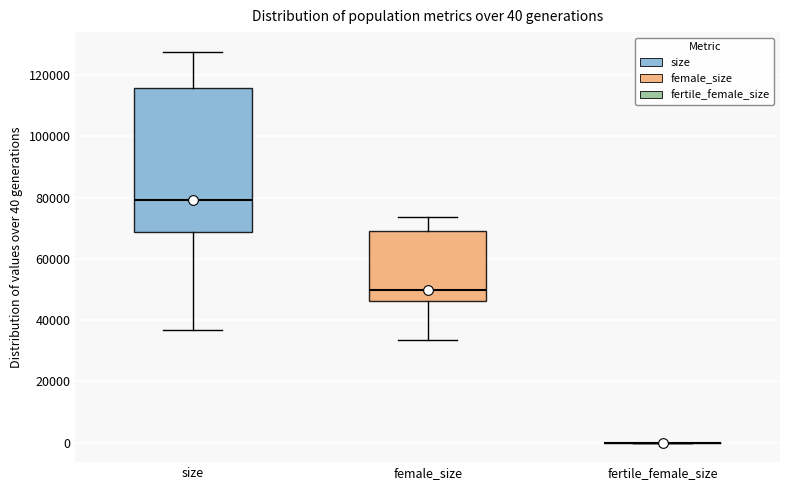

Which box is the tallest, from its lower edge to its upper edge?

size